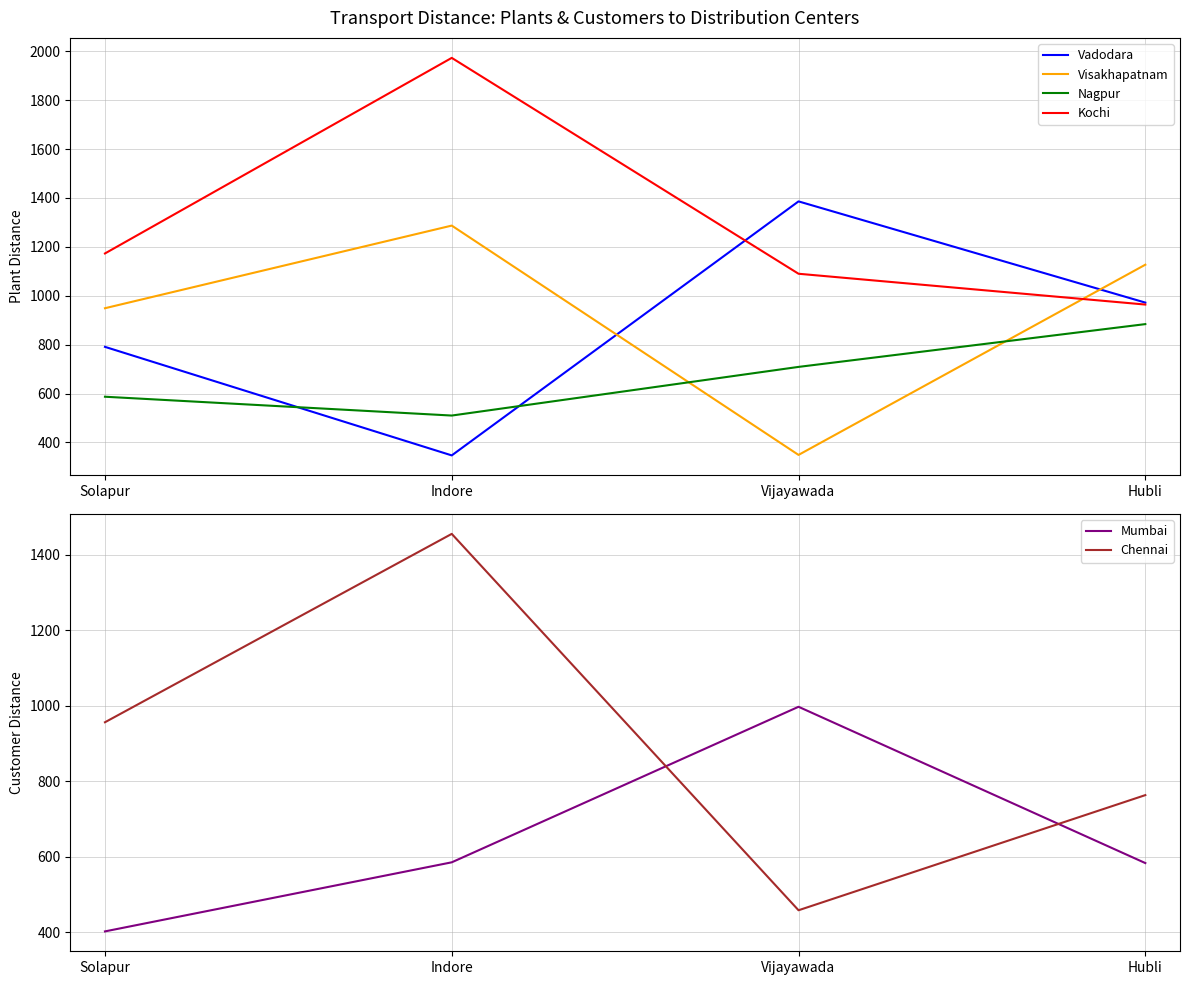

Where does the Kochi series first go above 1173?

Indore